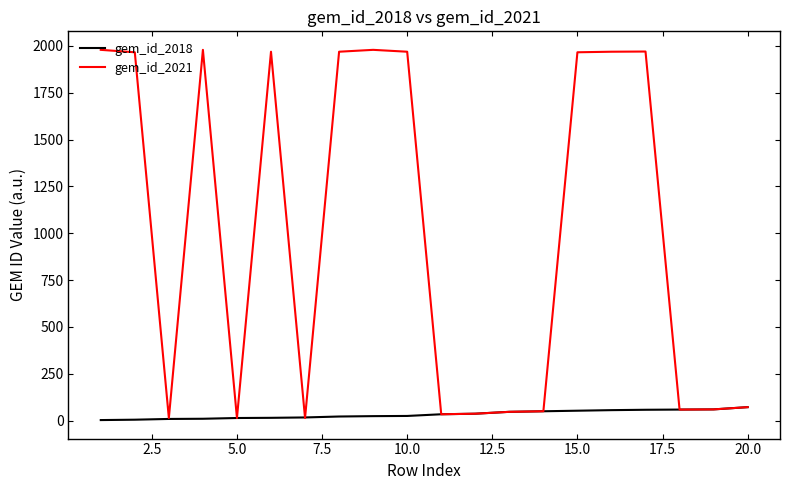

Rank the series by their average value, from highest to lowest.

gem_id_2021, gem_id_2018